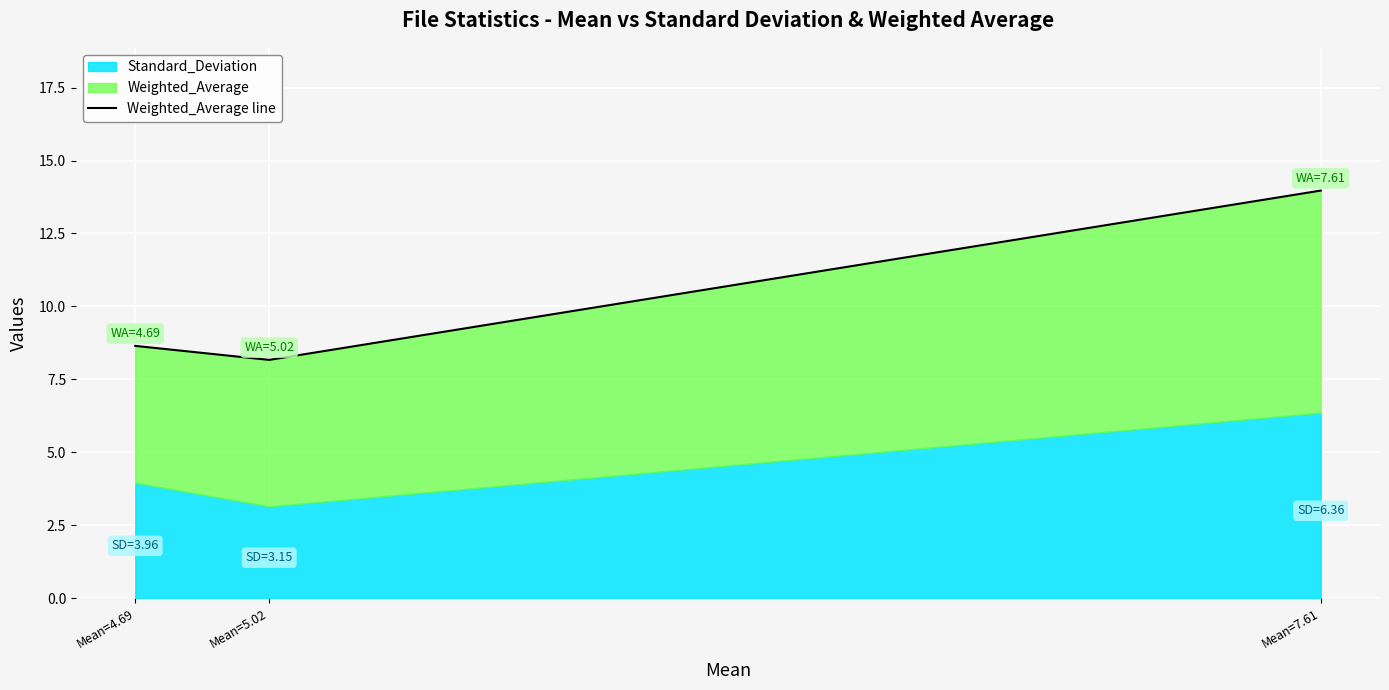

What is the change in value from Mean=4.69 to Mean=7.61?

+5.3